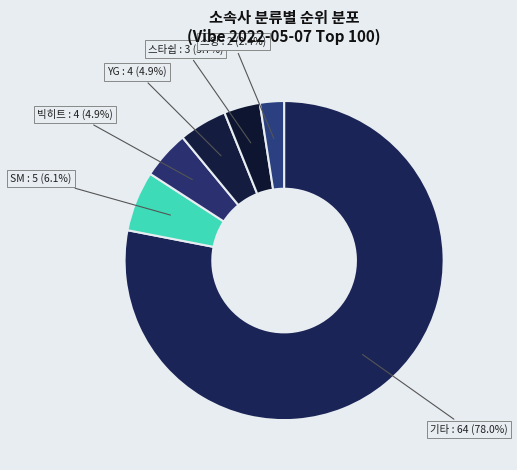

Which category accounts for the majority?

기타 : 64 (78.0%)